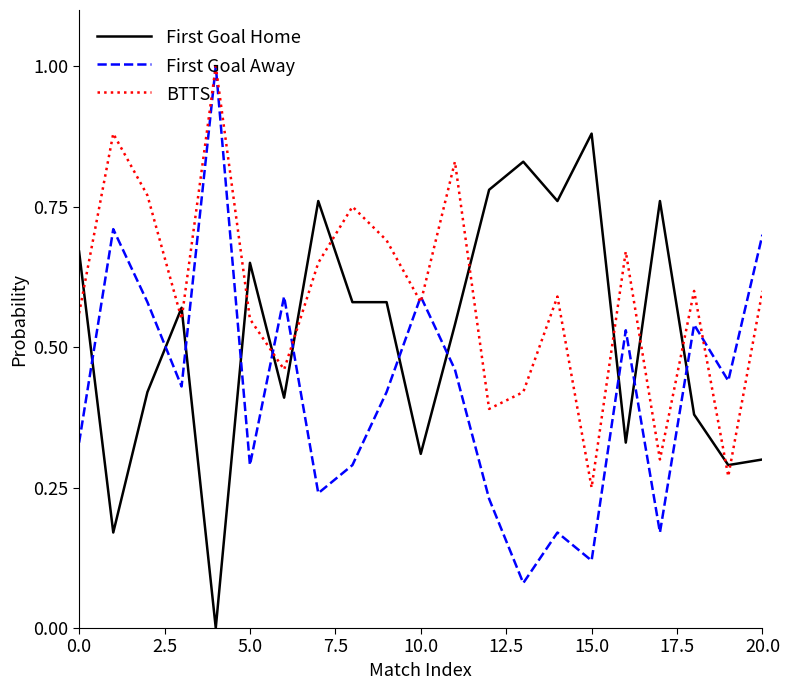

What is the maximum value for First Goal Away?

1.0